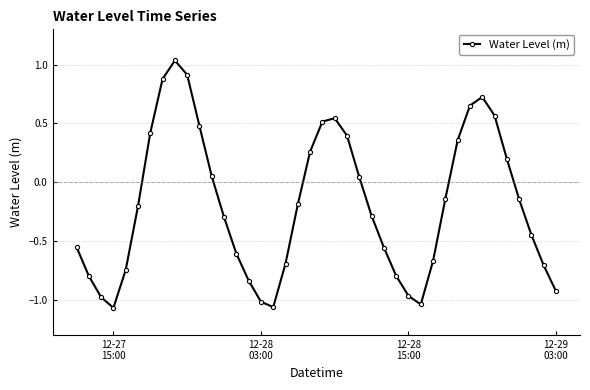

Does the chart display data point markers on the line(s)?

Yes